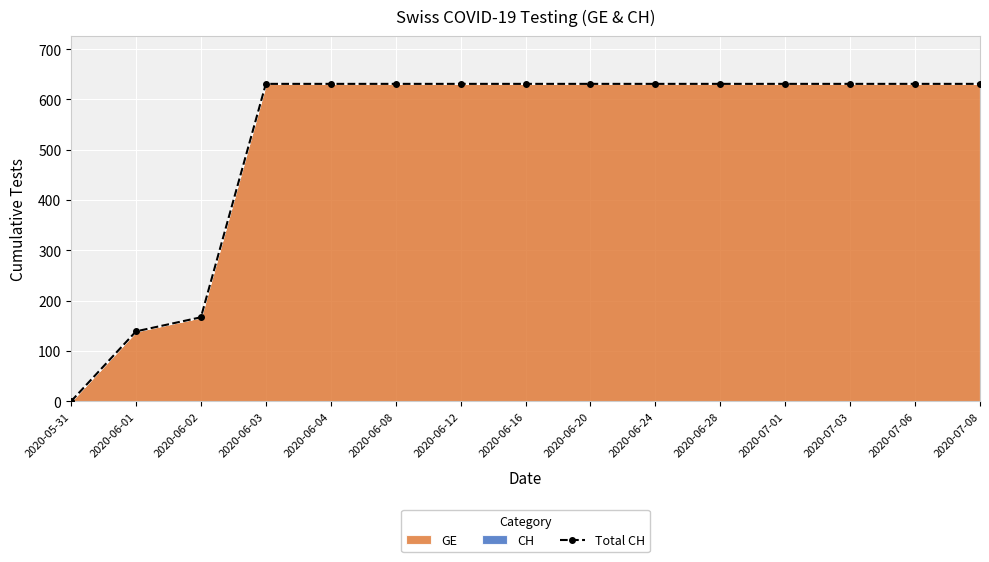

What is the label of the 5th point from the right?

2020-06-28